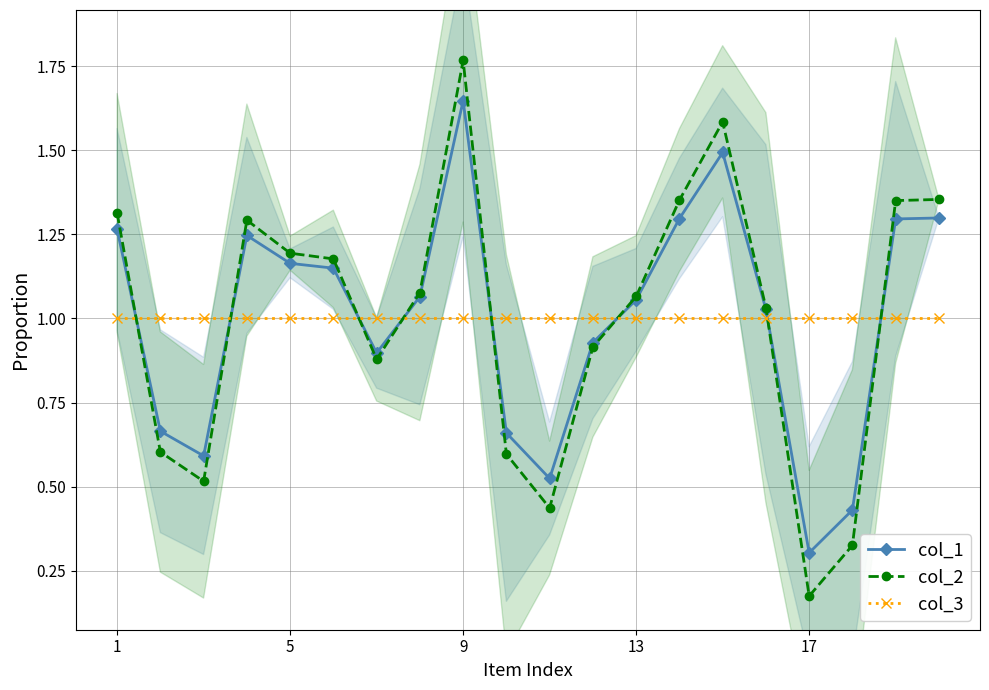

How many intersections are there between col_1 and col_3?

8